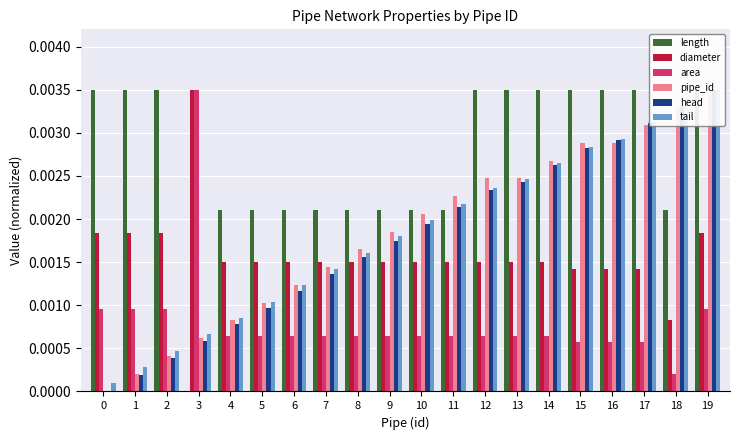

At 3, list the series in order from smallest to largest.

length, head, pipe_id, tail, diameter, area